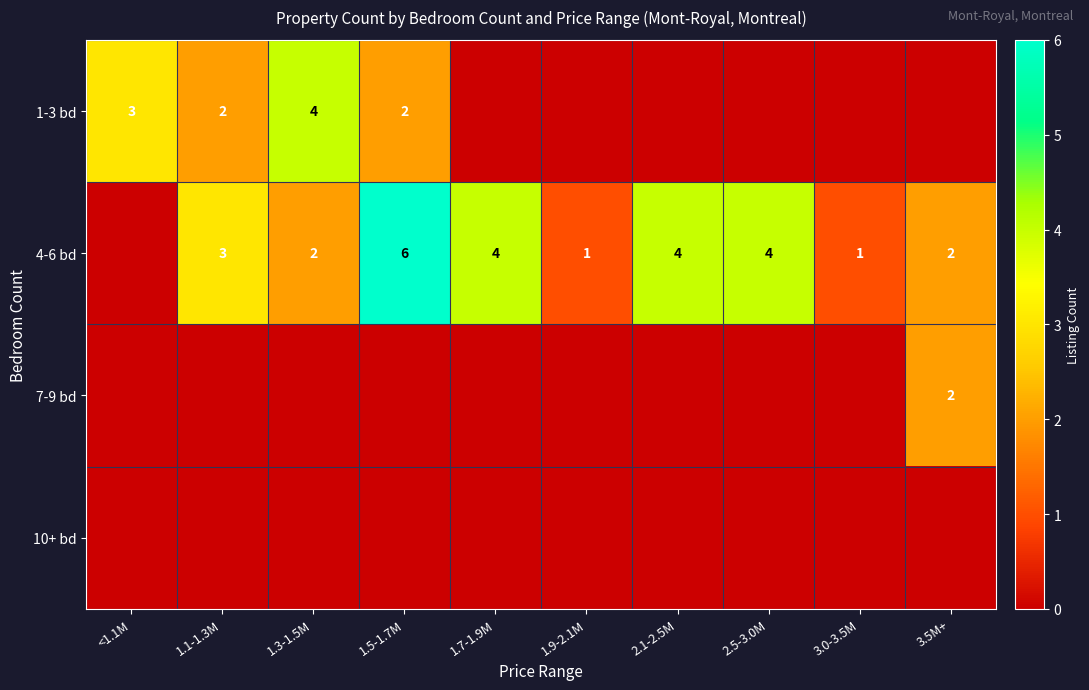

At how many categories does at least one series exceed 3?

5